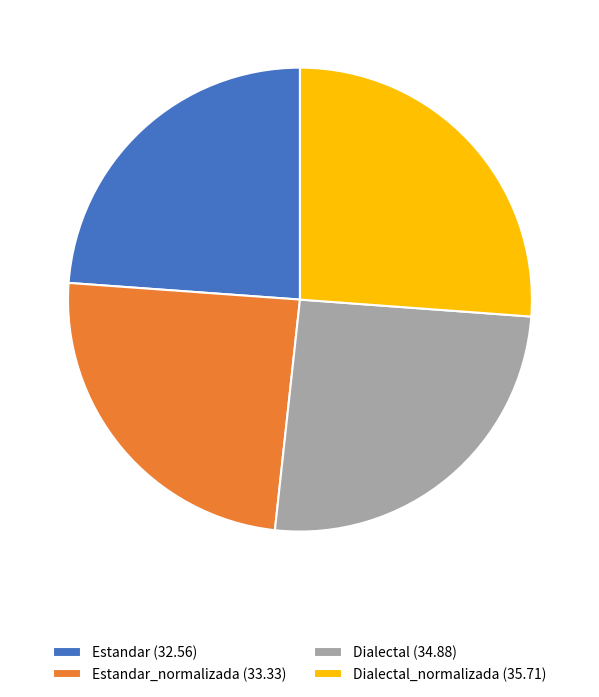

Does any single category account for the majority?

No